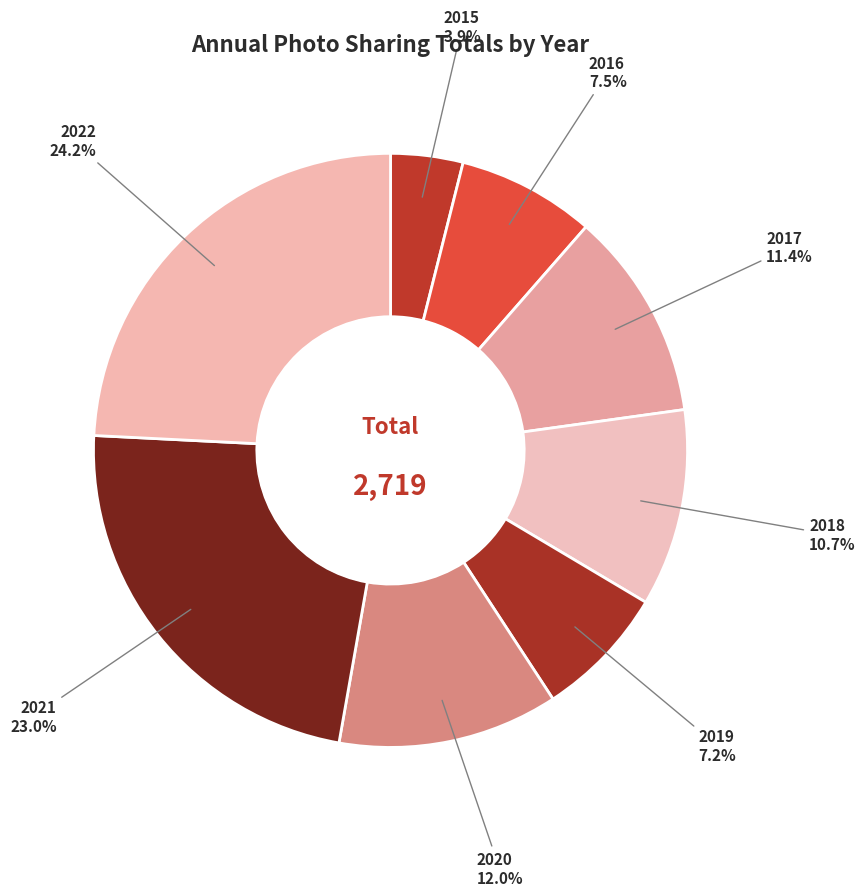

Which slice is the smallest?

2015